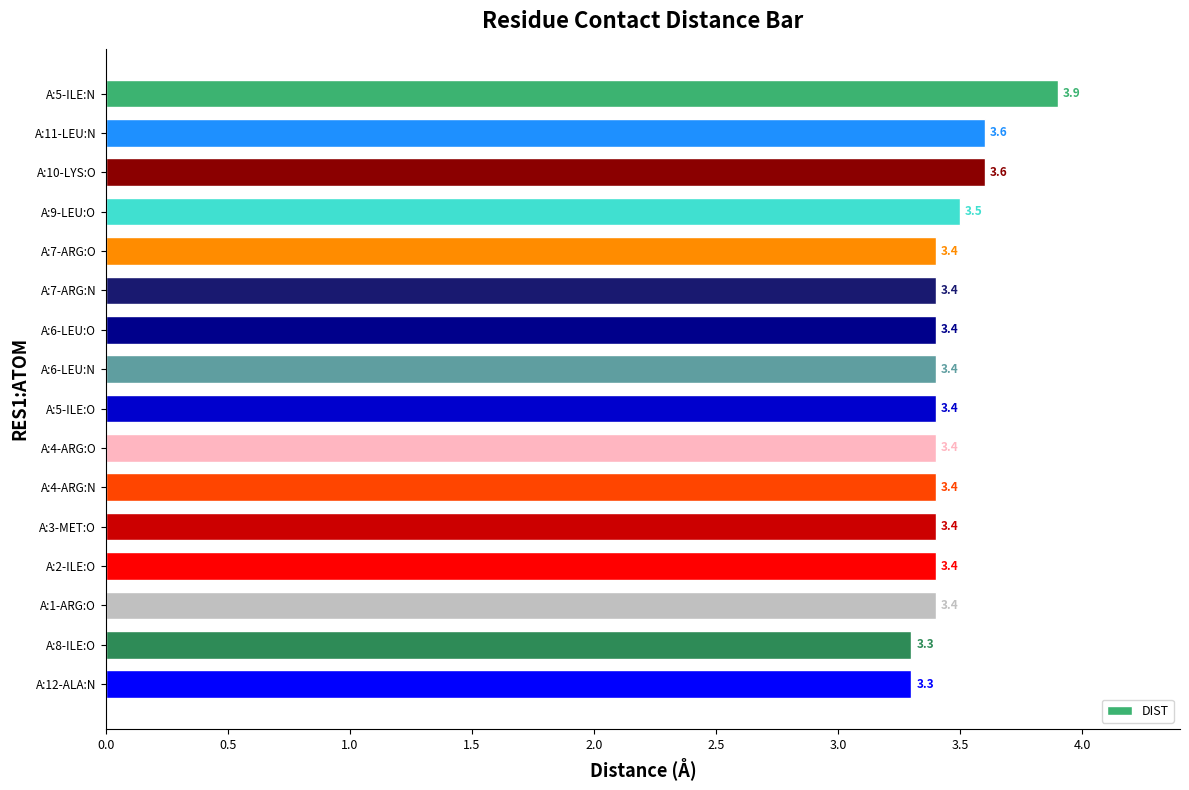

Are the bars grouped side by side (vs. stacked)?

No